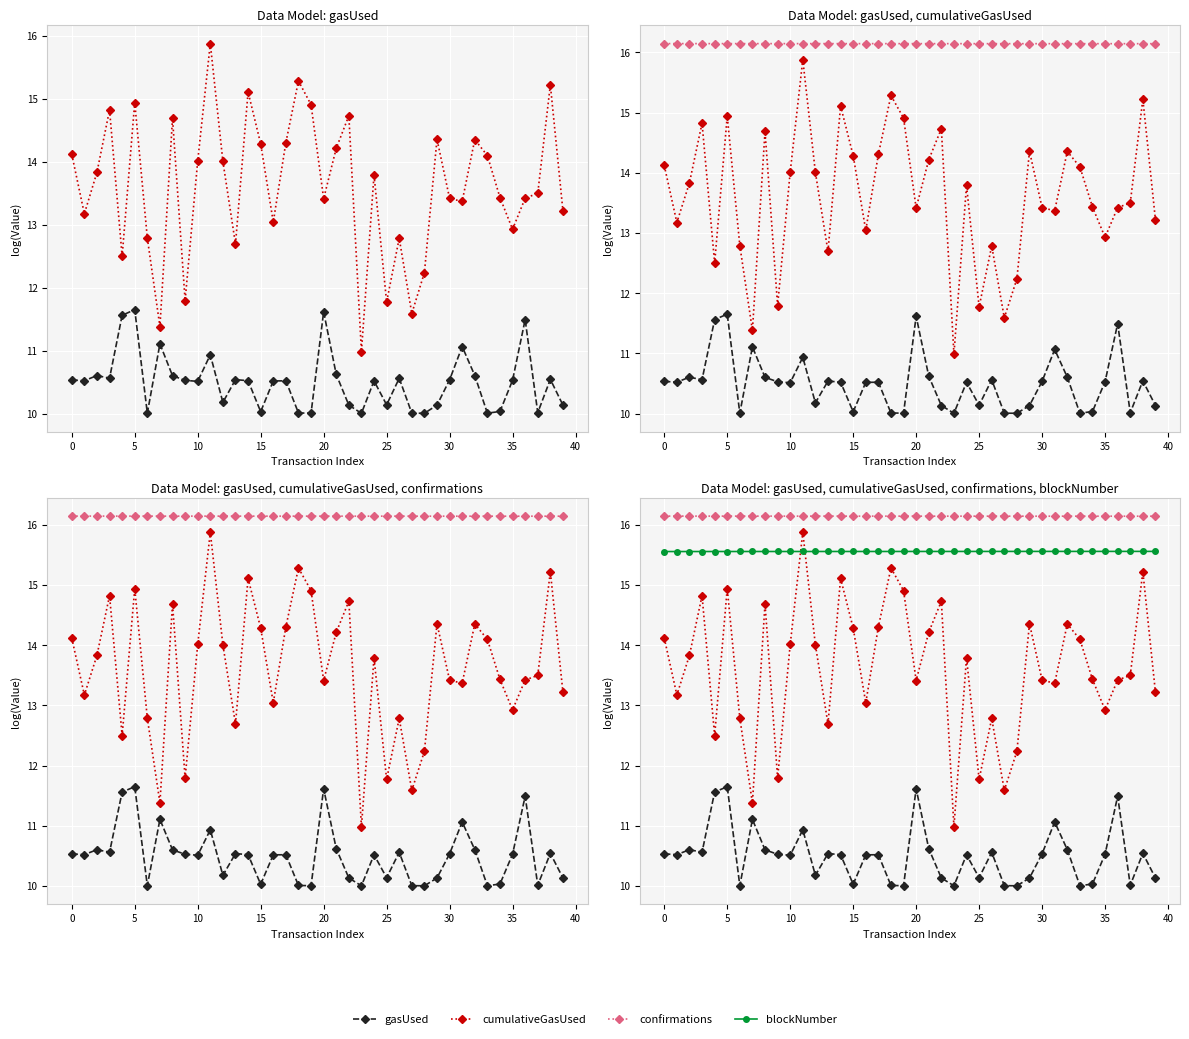

True or false: confirmations has a value of 16.1 at 36.

True